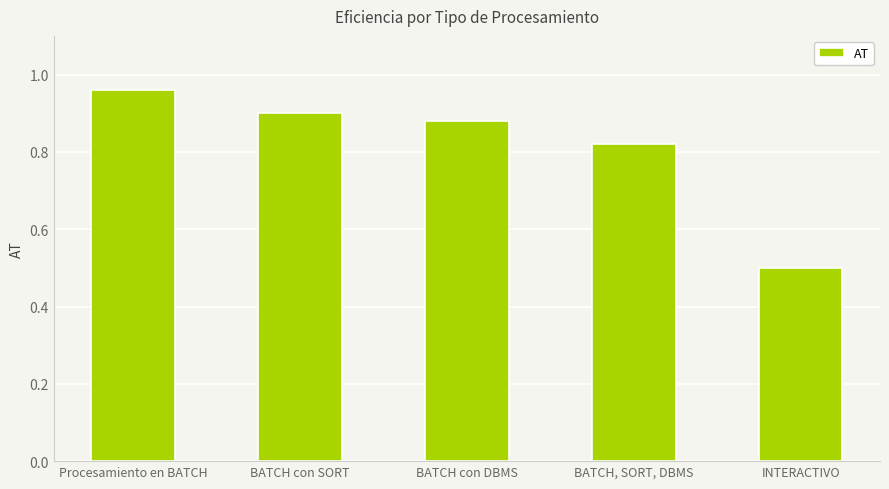

What is the difference between the maximum and second lowest values?

0.1